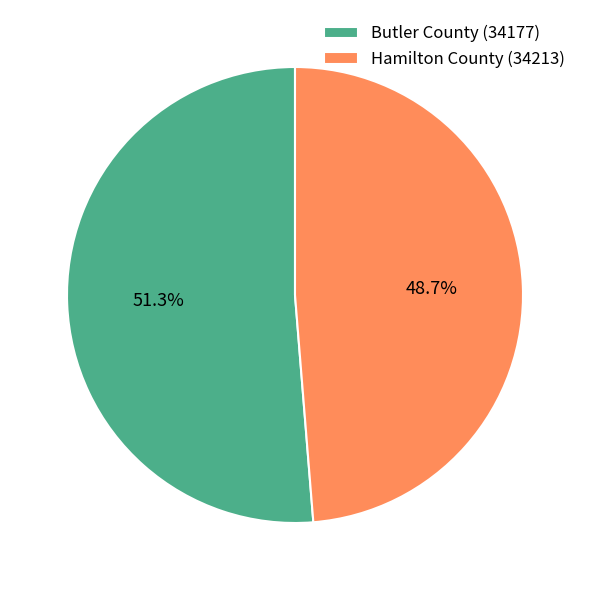

Is it true that Butler County (34177) is 40% of the pie?

False